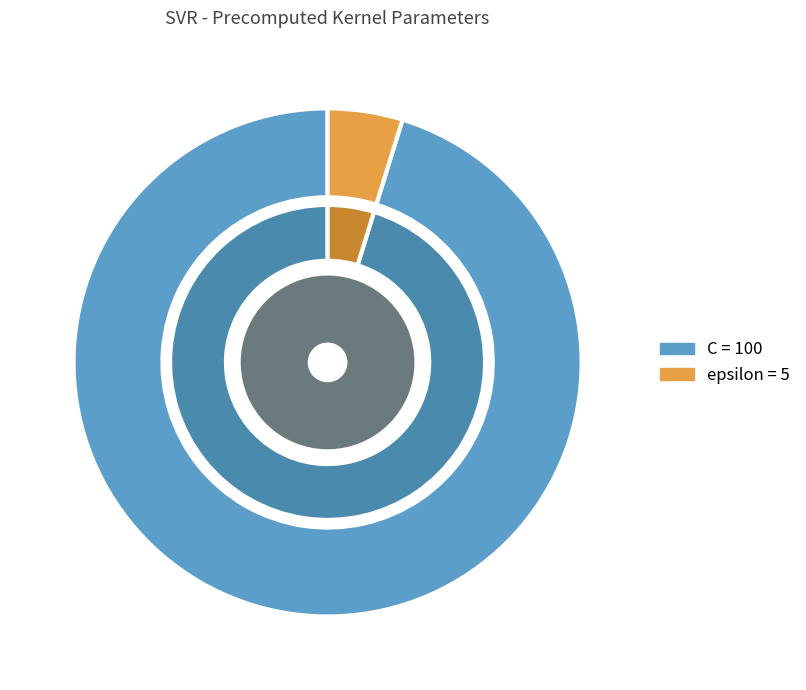

What is the ratio of the value at C to the value at epsilon?

20.0